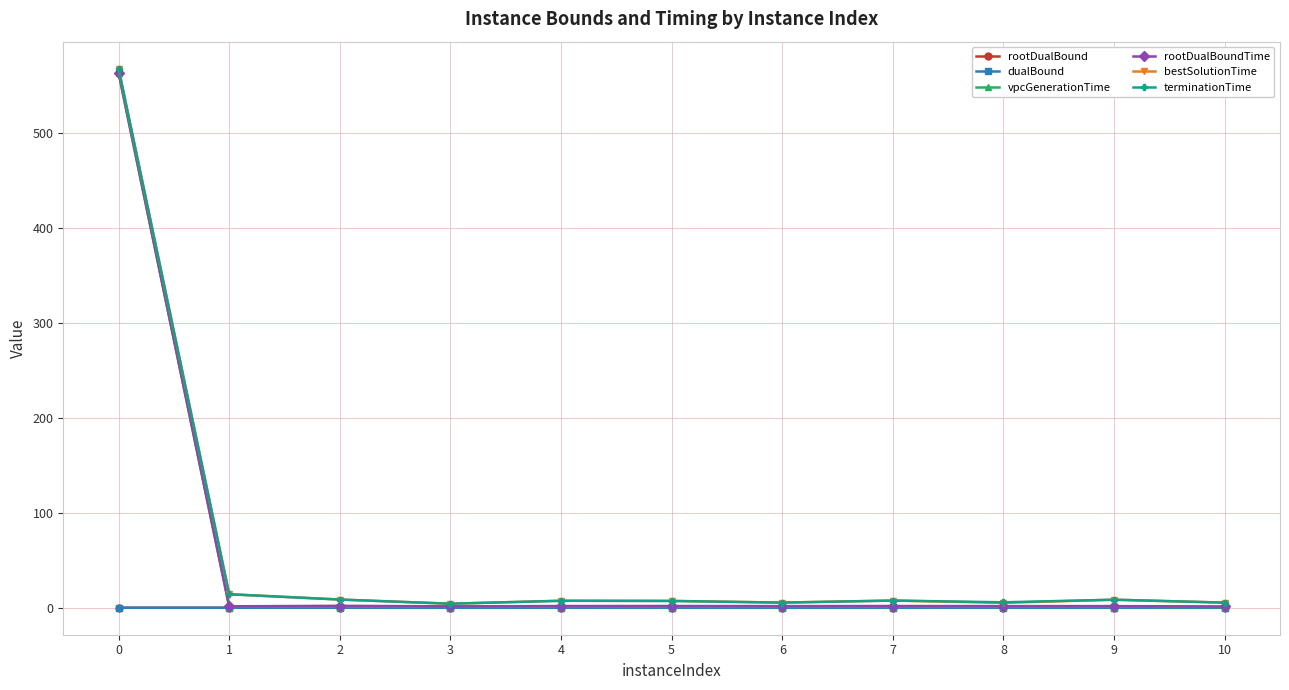

What is the approximate value of rootDualBound at 10?

0.1